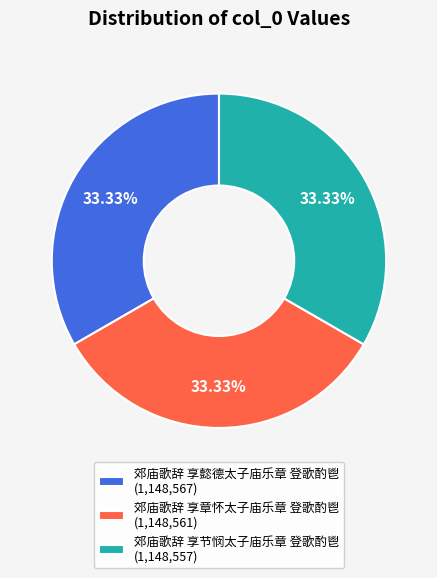

What is the ratio of the value at 郊庙歌辞 享懿德太子庙乐章 登歌酌鬯 (1,148,567) to the value at 郊庙歌辞 享章怀太子庙乐章 登歌酌鬯 (1,148,561)?

1.0